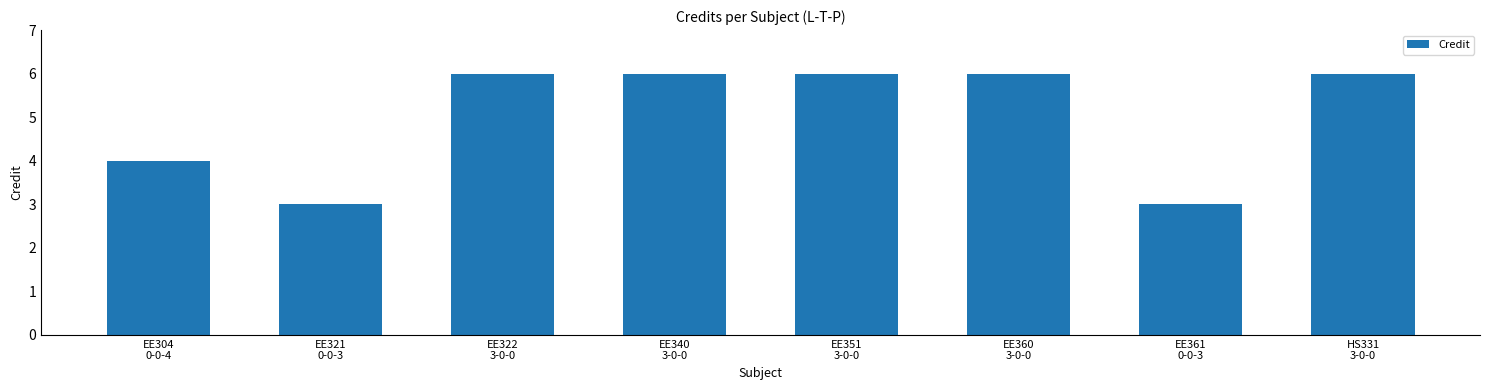

Does the chart contain stacked bars?

No